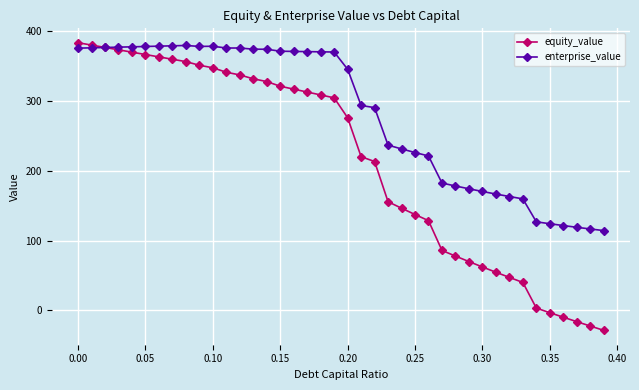

True or false: enterprise_value has more than 0 interior local peaks.

True